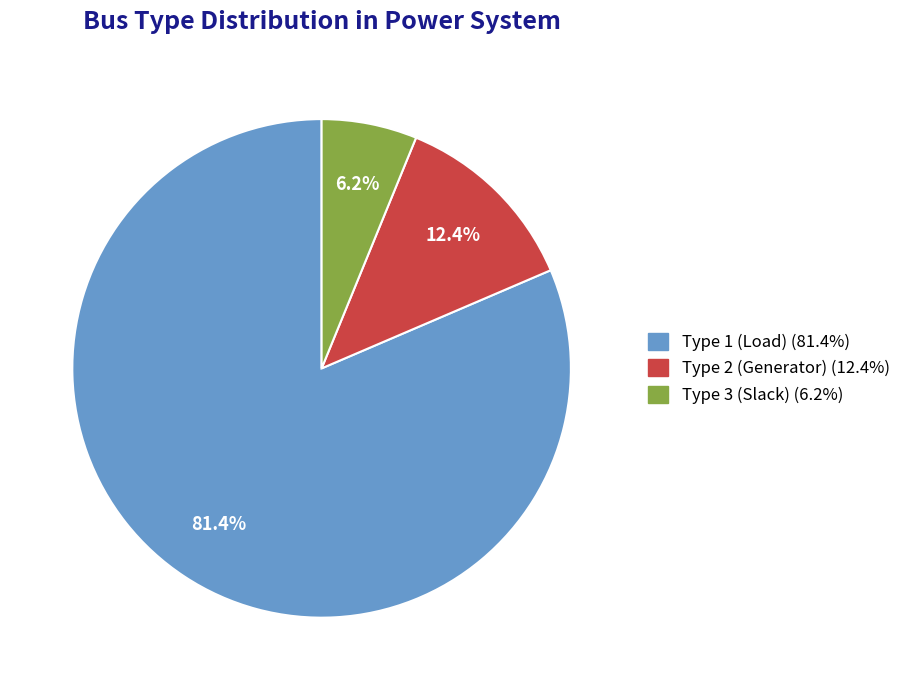

Is there any slice that represents more than half of the pie?

Yes